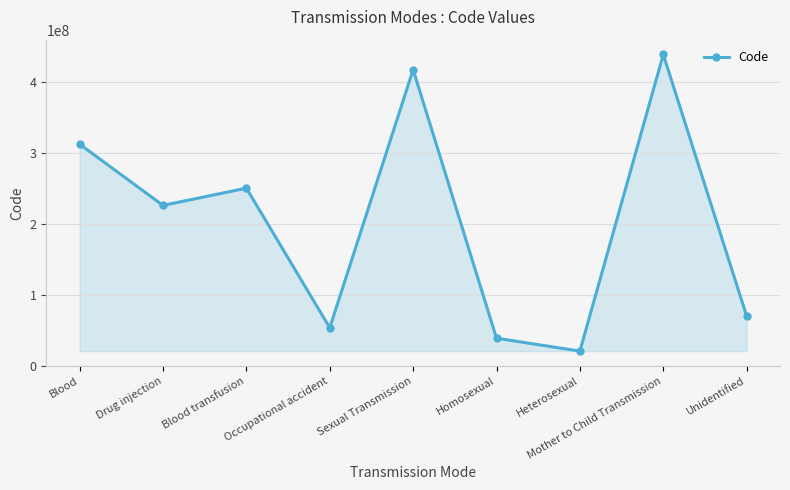

At which category does the chart reach its peak across all series?

Mother to Child Transmission